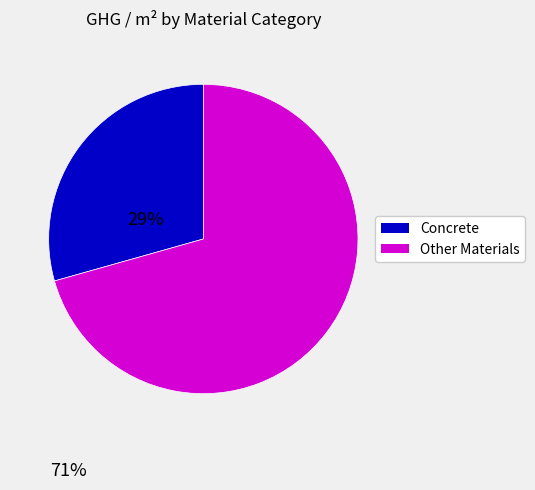

Is there a majority slice in this chart?

Yes